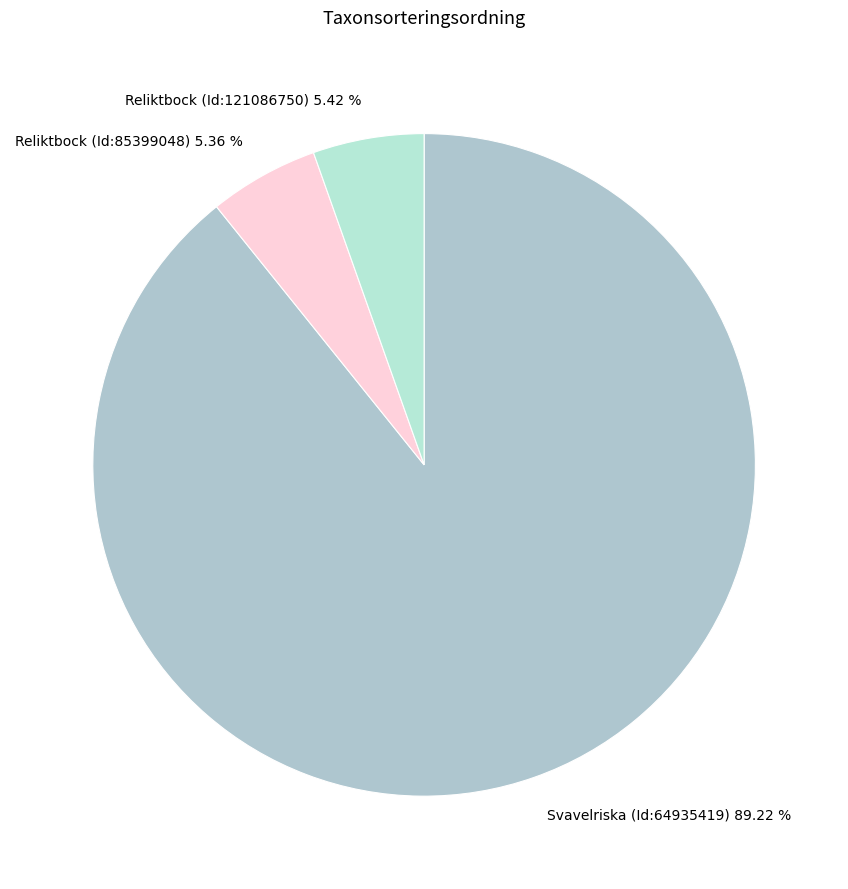

Count the number of slices in the pie.

3